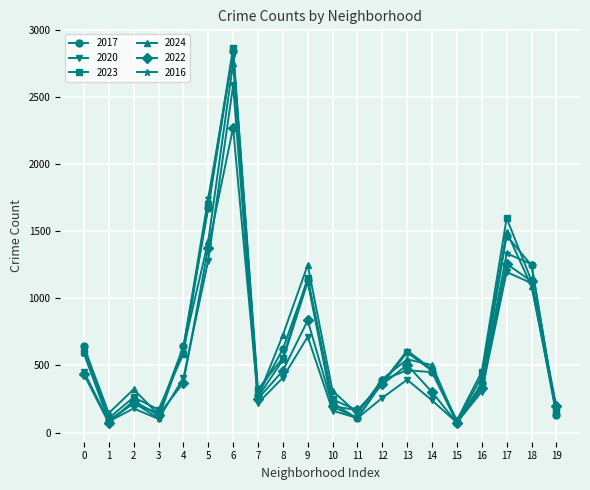

Where is 2016 nearest to the value 1454?

17